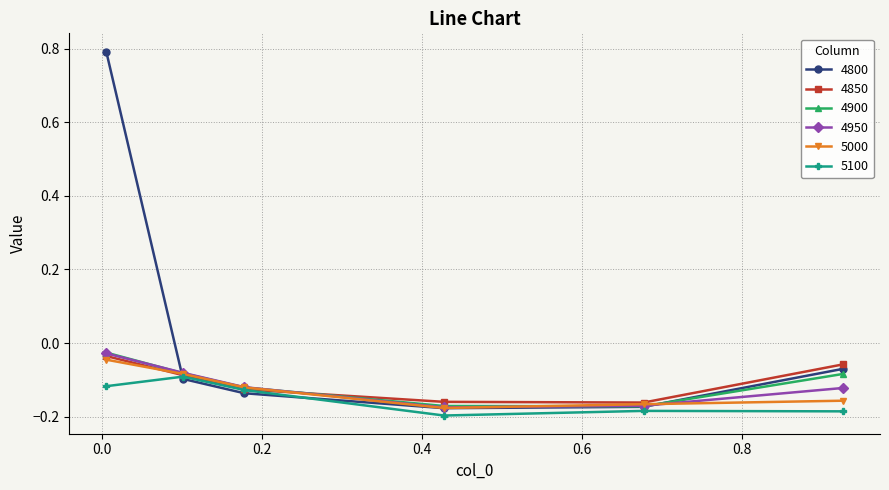

Which series has the largest total across all categories?

4800